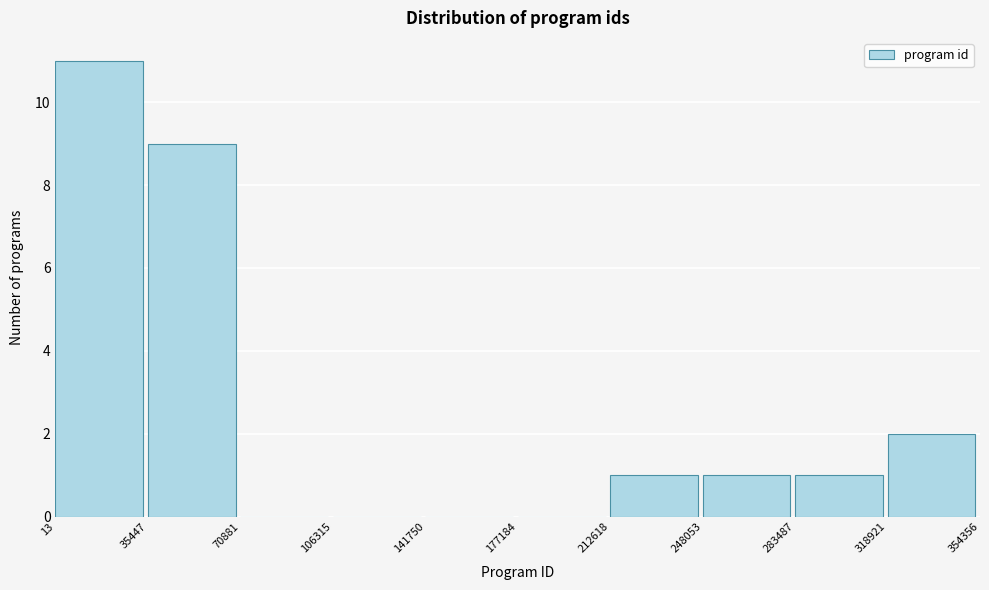

Reading left to right, transcribe this chart: for each bar, give the range it covers on the x-axis and its height. The values are not printed on the chart, so give them approximately, as read against the axis.

13 to 35447: 11
35447 to 70881: 9
70881 to 106315: 0
106315 to 141750: 0
141750 to 177184: 0
177184 to 212618: 0
212618 to 248053: 1
248053 to 283487: 1
283487 to 318921: 1
318921 to 354356: 2